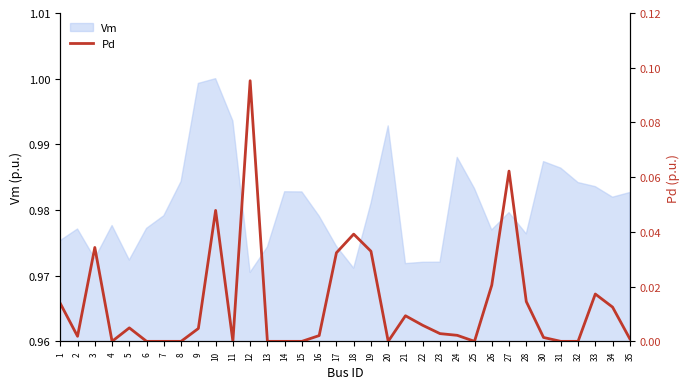

Is it true that the value at 34 is 0.0?

False